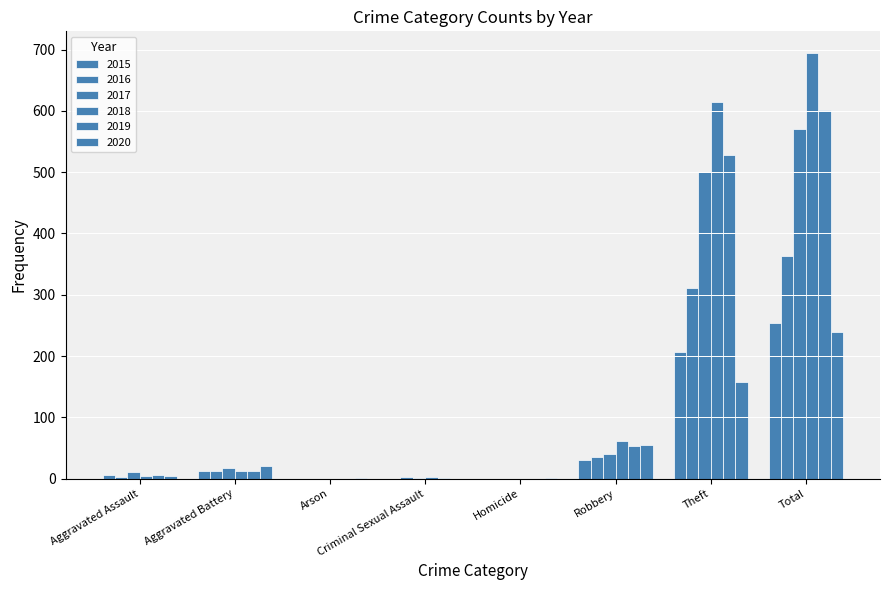

Rank the series at Theft from lowest to highest value.

2020, 2015, 2016, 2017, 2019, 2018